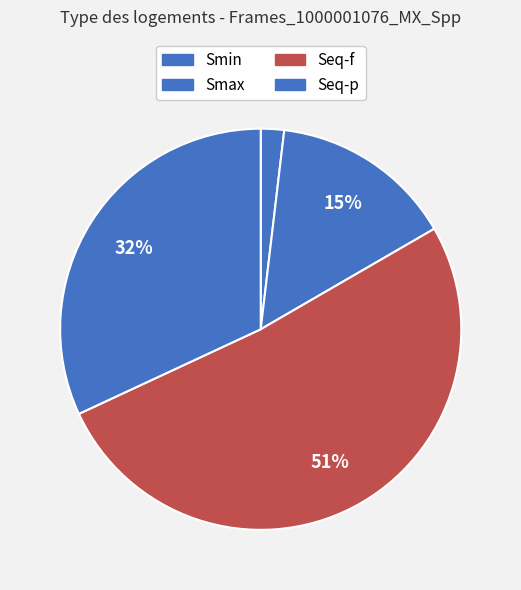

True or false: Seq-p accounts for 32% of the total.

True